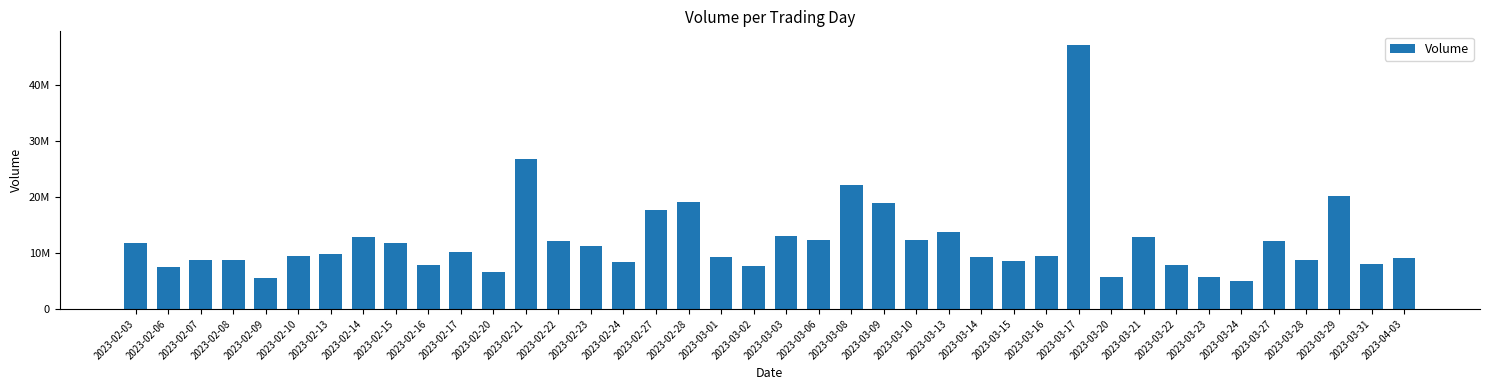

What is the label of the 1st bar from the right?

2023-04-03